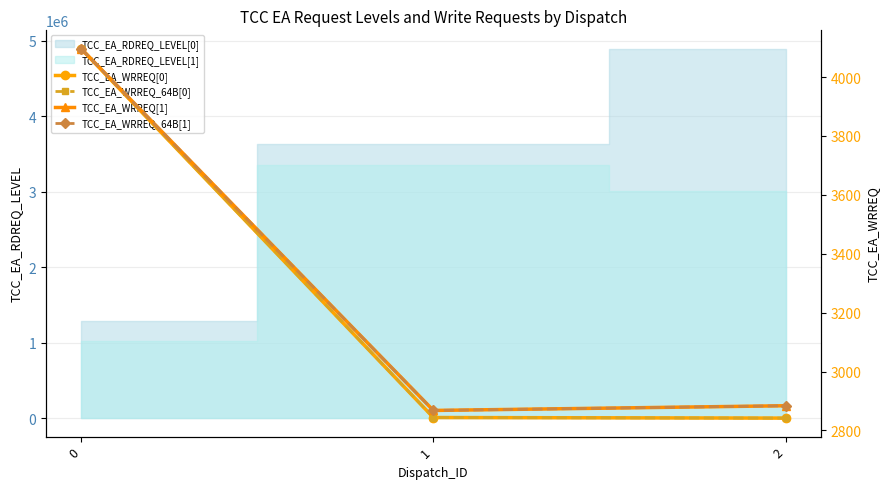

What is the spread (max minus min) of values at 2?

42